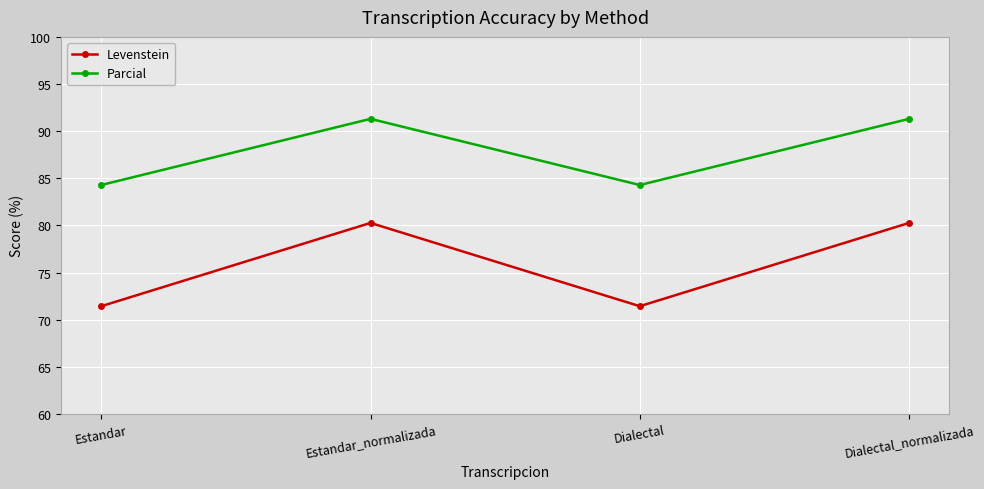

What is the greatest value displayed?

91.3